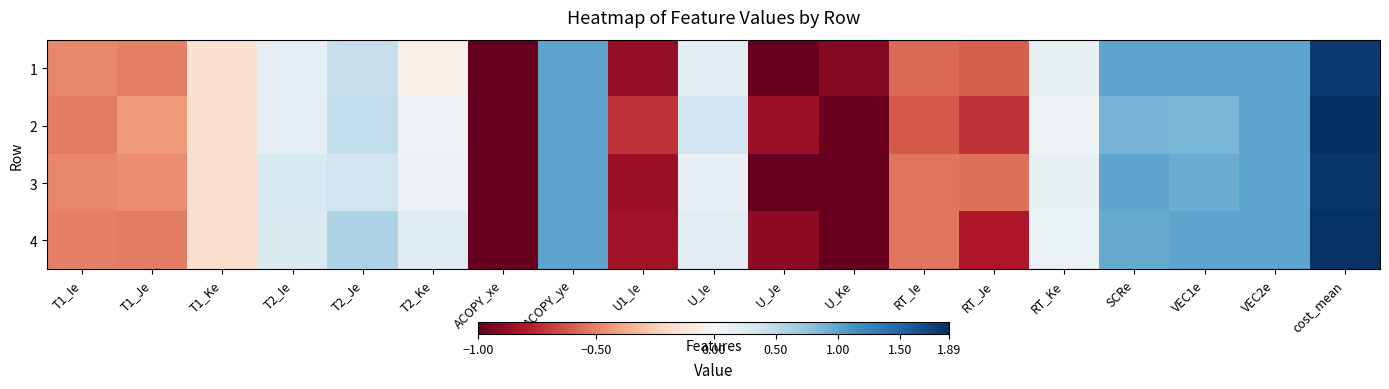

Reading left to right, list all the values displayed in this chart.

1: T1_Ie=-0.5	T1_Je=-0.5	T1_Ke=-0.2	T2_Ie=0.2	T2_Je=0.4	T2_Ke=-0.1	ACOPY_xe=-1.0	ACOPY_ye=1.0	U1_Ie=-0.9	U_Ie=0.2	U_Je=-1.0	U_Ke=-0.9	RT_Ie=-0.6	RT_Je=-0.6	RT_Ke=0.1	SCRe=1.0	VEC1e=1.0	VEC2e=1.0	cost_mean=1.8
2: T1_Ie=-0.5	T1_Je=-0.4	T1_Ke=-0.2	T2_Ie=0.2	T2_Je=0.5	T2_Ke=0.1	ACOPY_xe=-1.0	ACOPY_ye=1.0	U1_Ie=-0.7	U_Ie=0.4	U_Je=-0.9	U_Ke=-1.0	RT_Ie=-0.6	RT_Je=-0.7	RT_Ke=0.1	SCRe=0.9	VEC1e=0.9	VEC2e=1.0	cost_mean=1.9
3: T1_Ie=-0.5	T1_Je=-0.5	T1_Ke=-0.2	T2_Ie=0.3	T2_Je=0.4	T2_Ke=0.1	ACOPY_xe=-1.0	ACOPY_ye=1.0	U1_Ie=-0.9	U_Ie=0.2	U_Je=-1.0	U_Ke=-1.0	RT_Ie=-0.5	RT_Je=-0.6	RT_Ke=0.1	SCRe=1.0	VEC1e=0.9	VEC2e=1.0	cost_mean=1.8
4: T1_Ie=-0.5	T1_Je=-0.5	T1_Ke=-0.2	T2_Ie=0.3	T2_Je=0.6	T2_Ke=0.2	ACOPY_xe=-1.0	ACOPY_ye=1.0	U1_Ie=-0.8	U_Ie=0.2	U_Je=-0.9	U_Ke=-1.0	RT_Ie=-0.5	RT_Je=-0.8	RT_Ke=0.1	SCRe=1.0	VEC1e=1.0	VEC2e=1.0	cost_mean=1.9